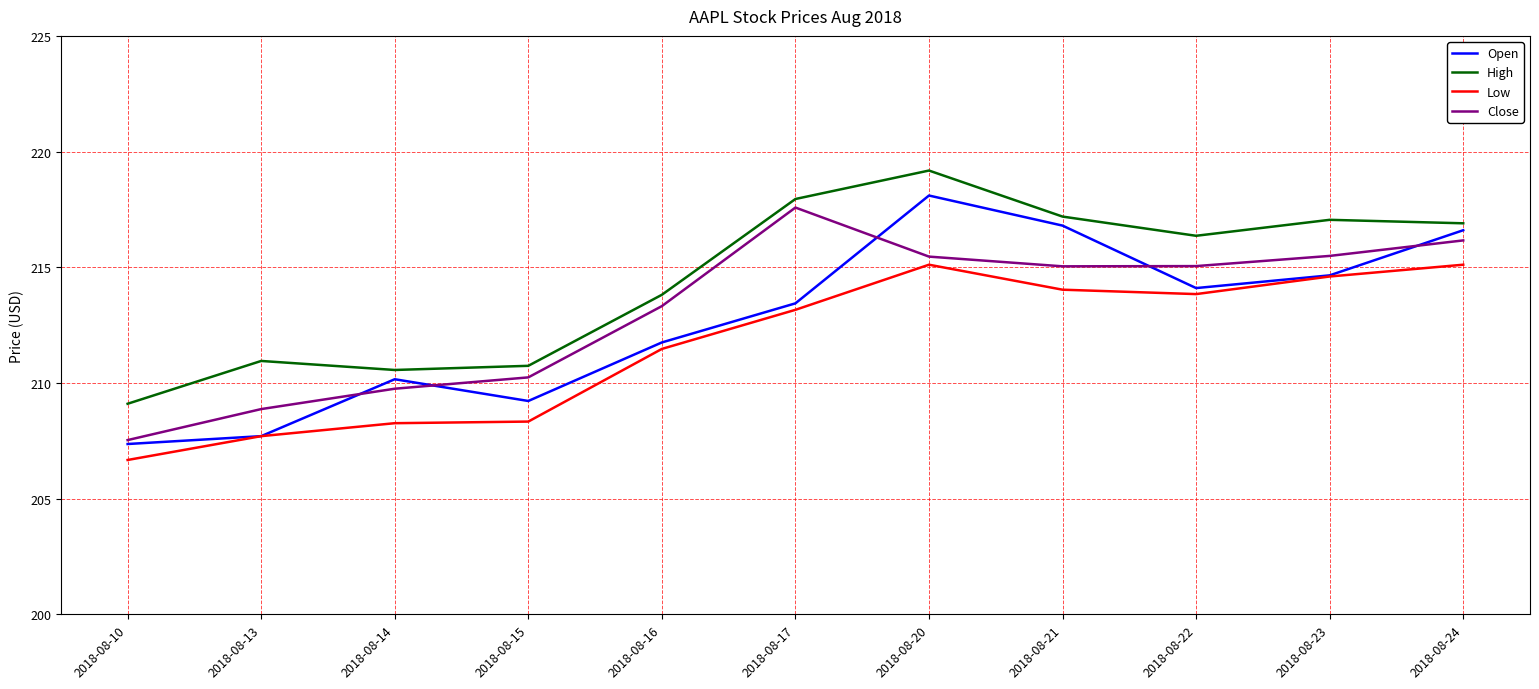

Does the chart display data point markers on the line(s)?

No